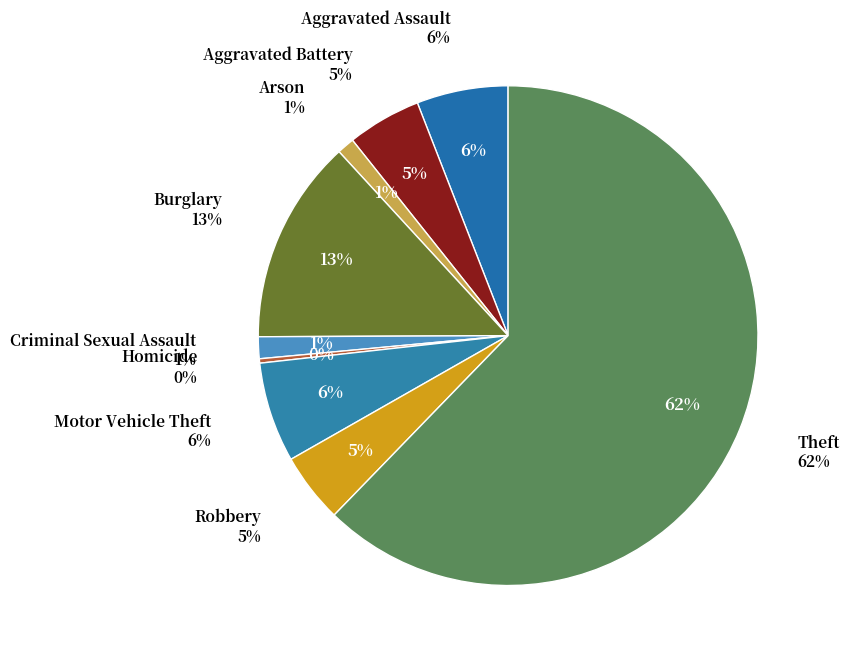

What is the ratio of the value at Aggravated Assault to the value at Motor Vehicle Theft?

0.9